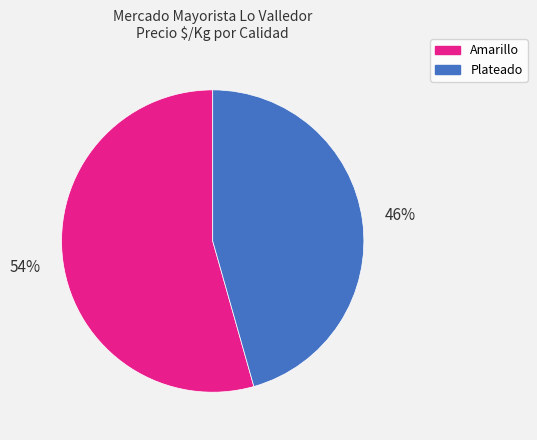

Is there any slice that represents more than half of the pie?

Yes